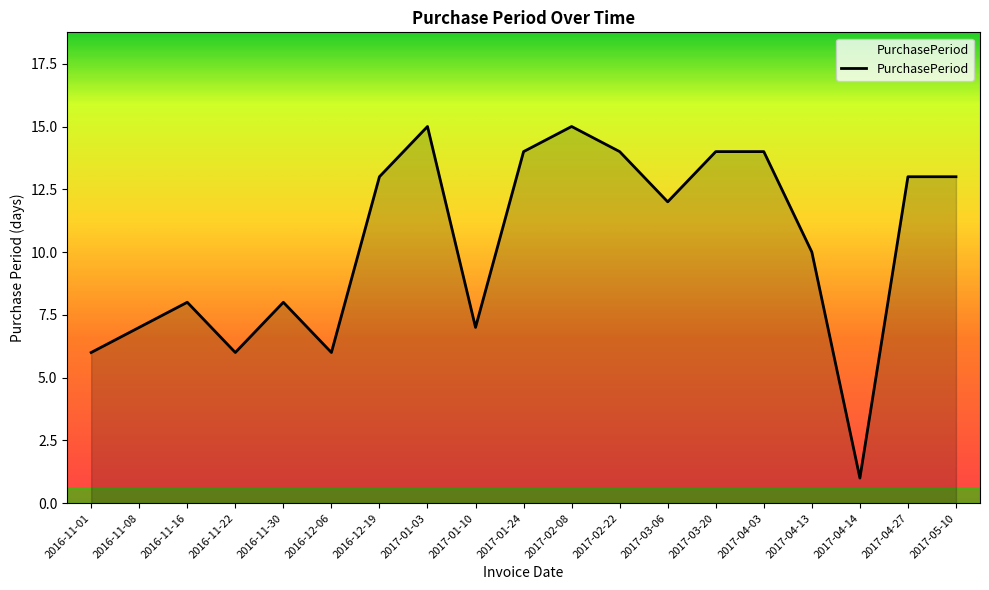

Between 2016-12-06 and 2016-11-16, which is larger?

2016-11-16